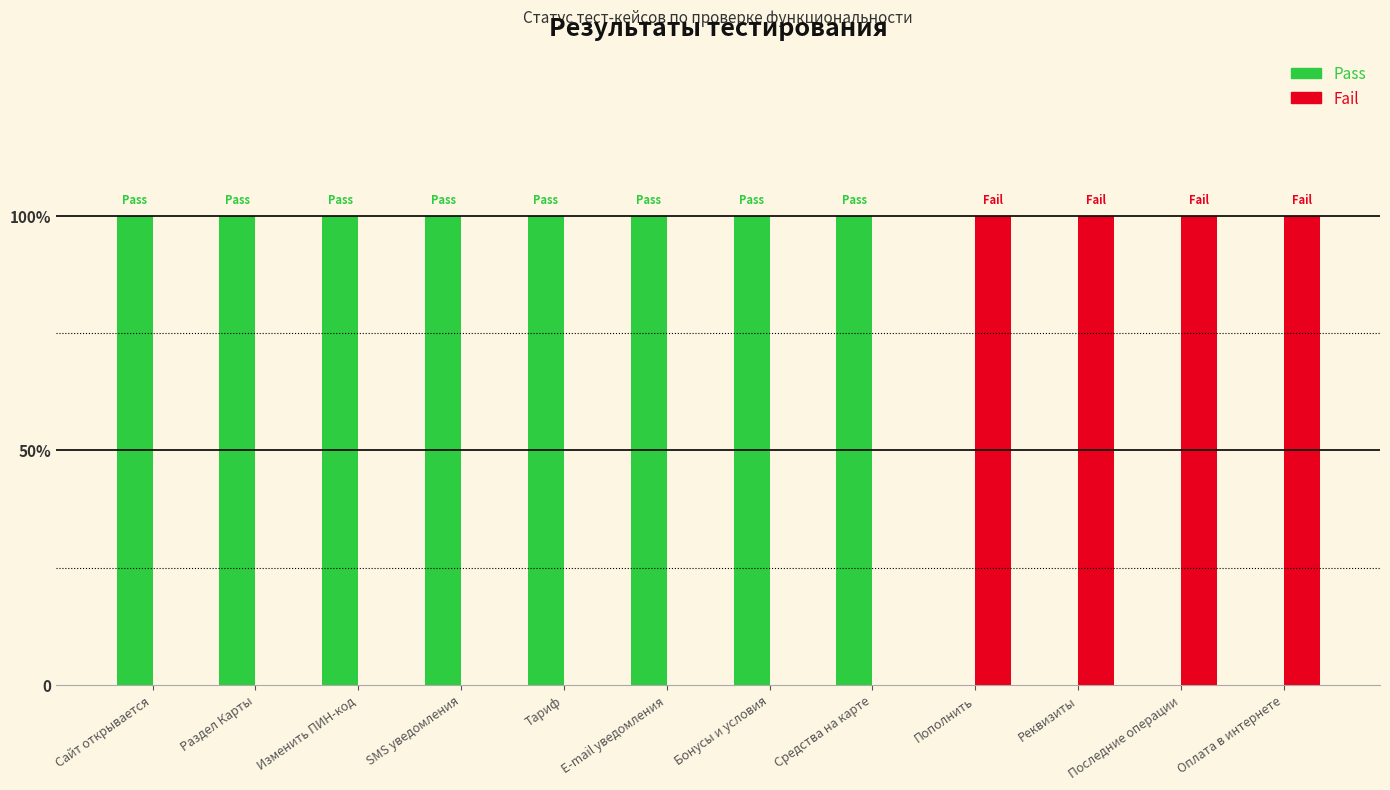

Does the chart contain stacked bars?

No